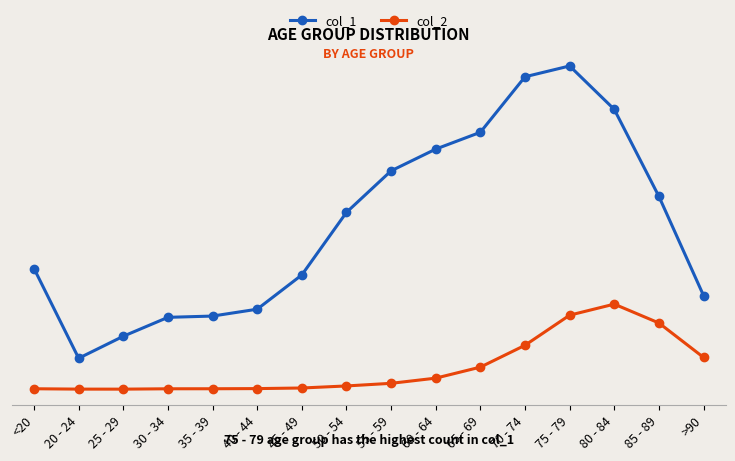

What are all the series names shown in the legend?

col_1, col_2